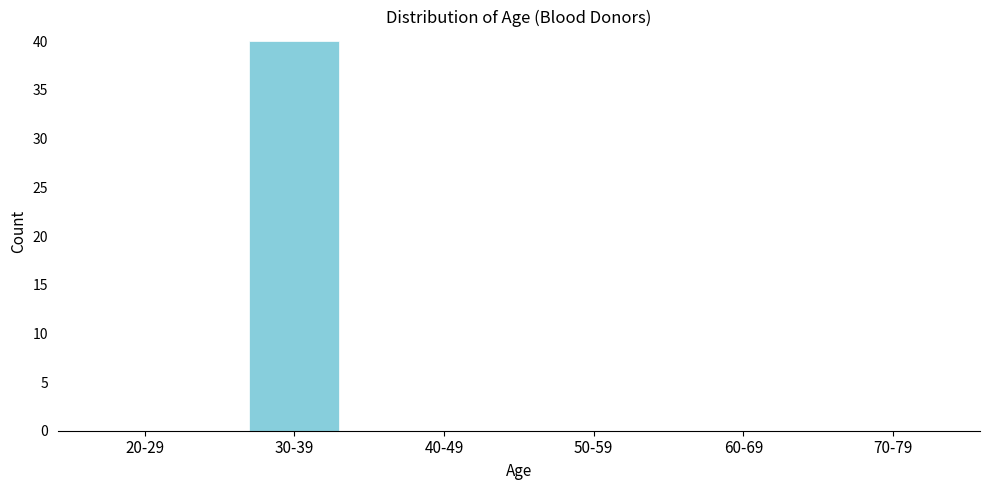

Reading right to left, extract all data points from this chart.

70-79=0	60-69=0	50-59=0	40-49=0	30-39=40	20-29=0